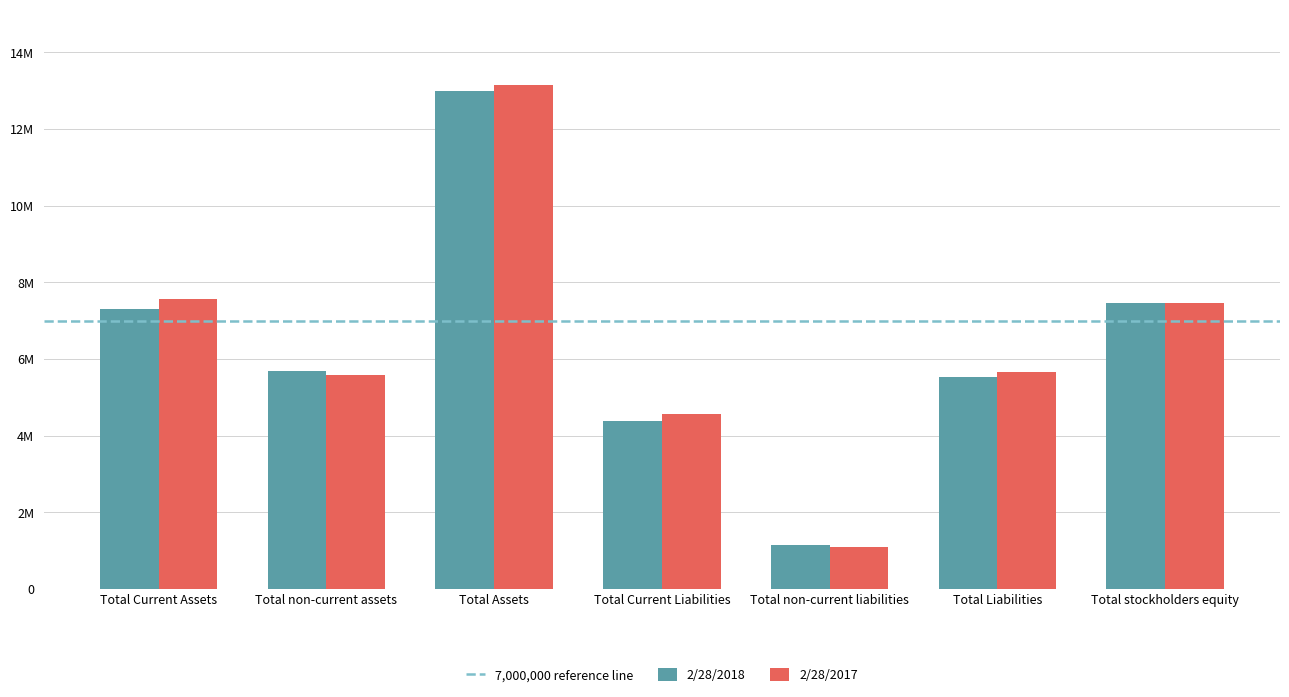

The value of 2/28/2017 at Total Current Liabilities is 2565193. True or false?

False